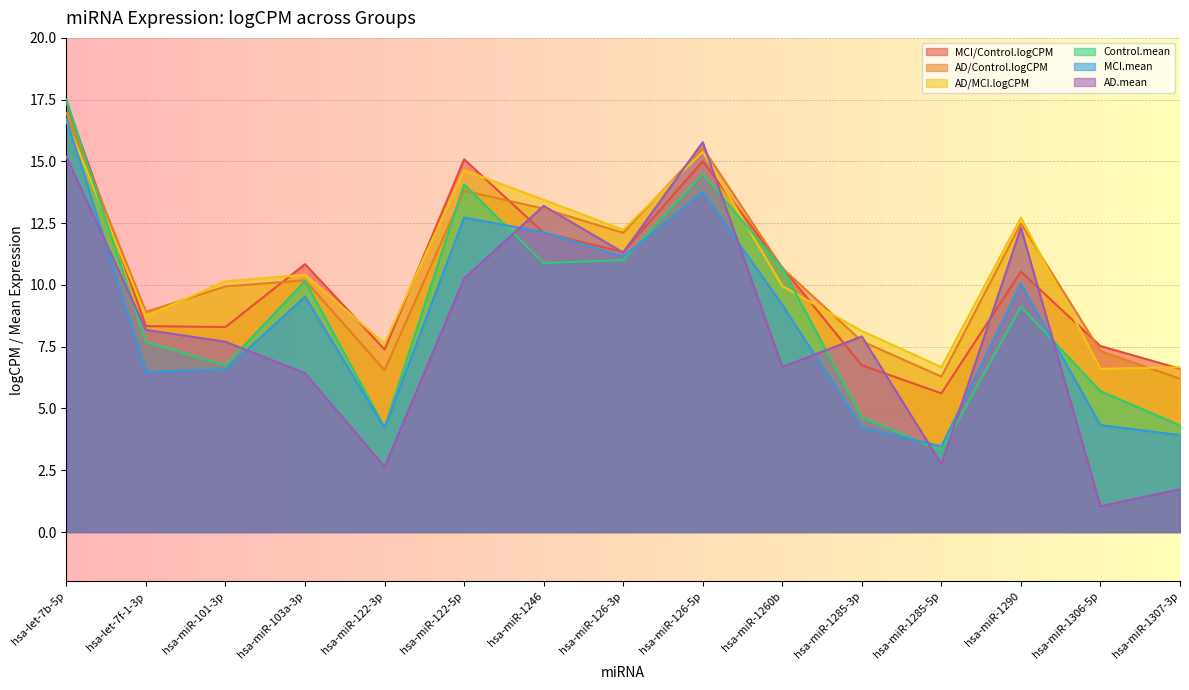

Is the value of AD/Control.logCPM at hsa-miR-1246 greater than the value of MCI.mean at hsa-miR-126-5p?

No